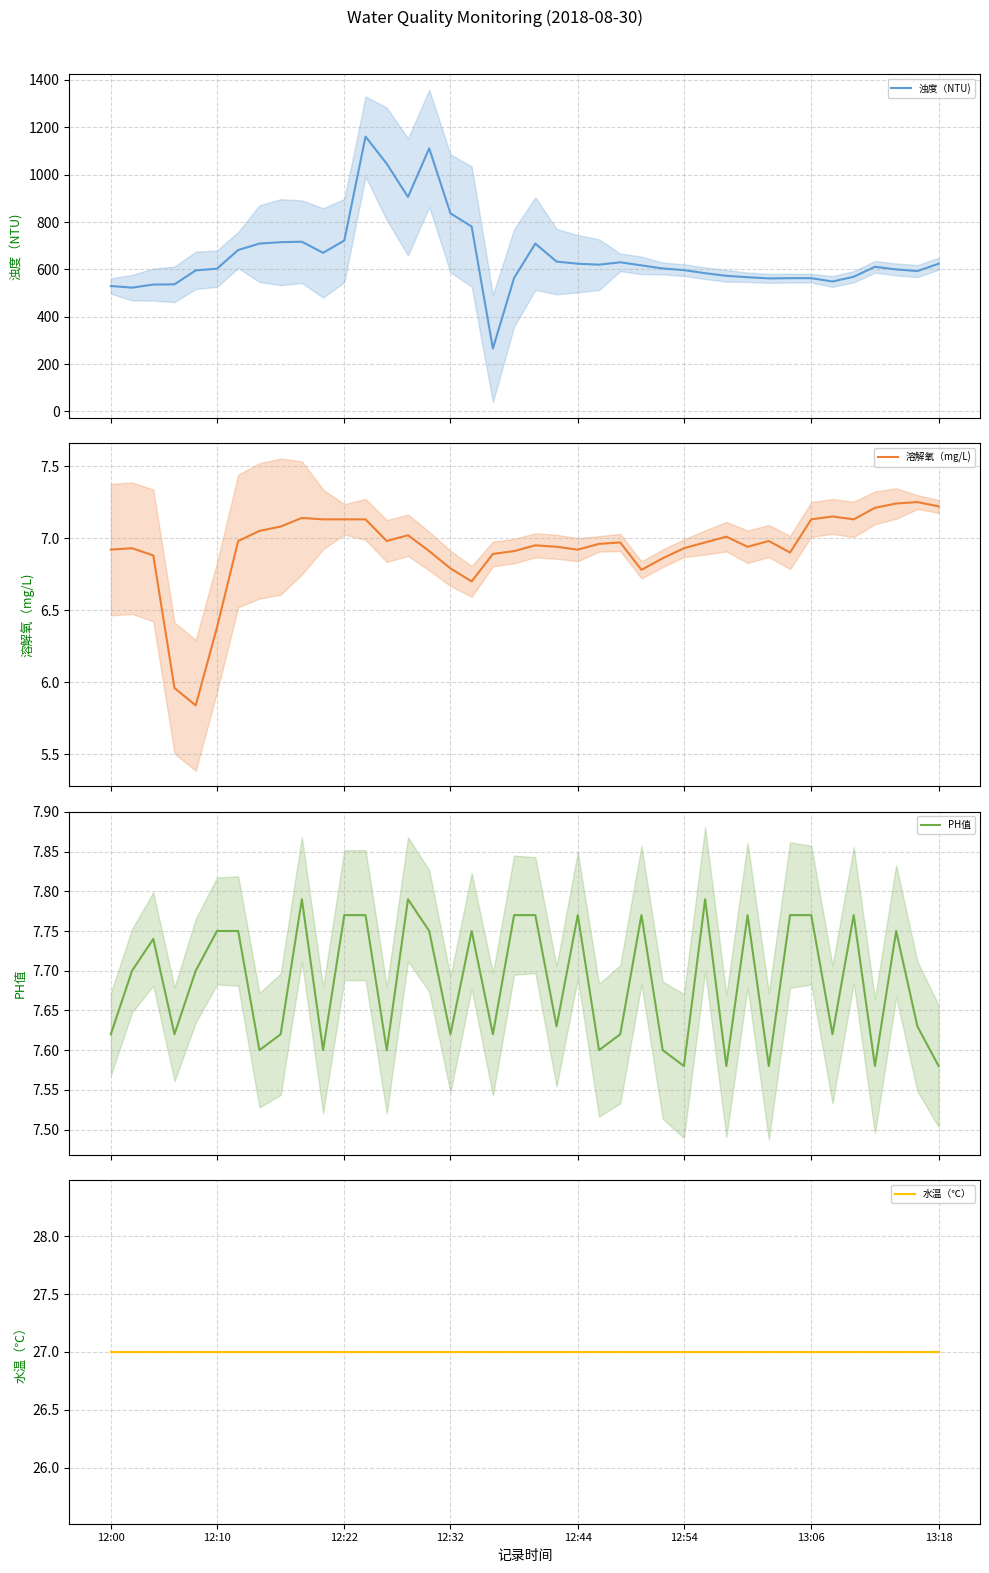

What is the minimum value for 浊度（NTU)?

266